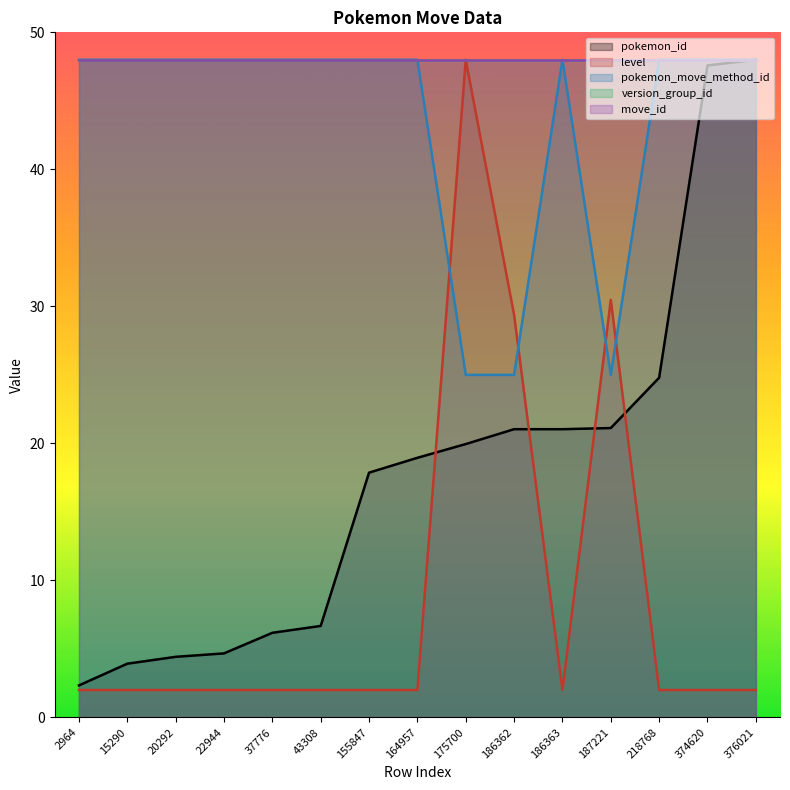

List the labels in order of pokemon_id value, smallest first.

2964, 15290, 20292, 22944, 37776, 43308, 155847, 164957, 175700, 186362, 186363, 187221, 218768, 374620, 376021